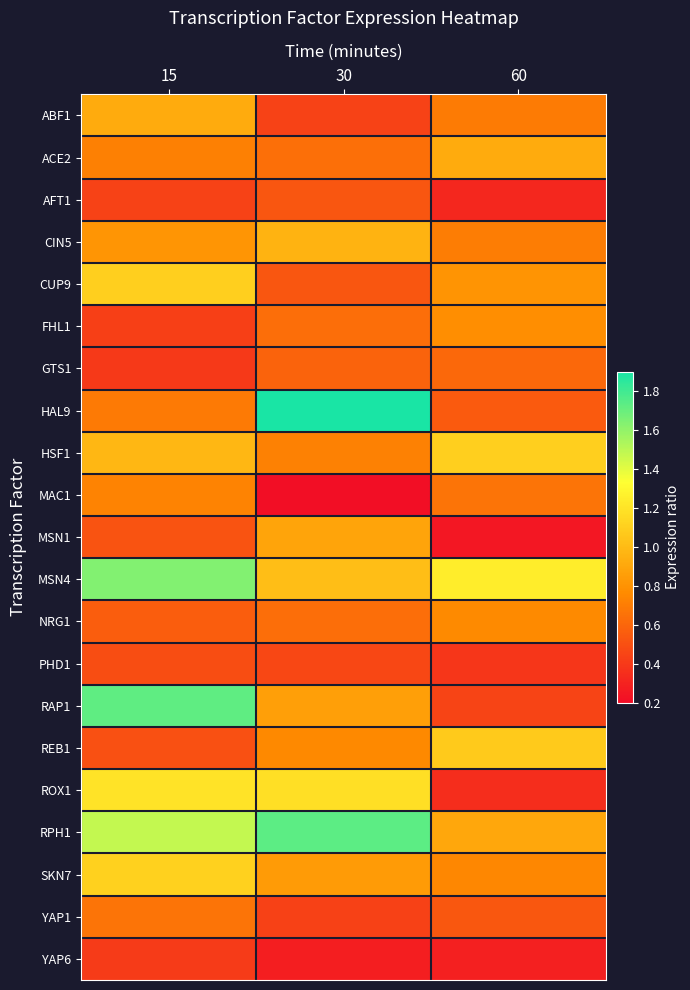

List the series in order of their peak value, highest first.

HAL9, RPH1, RAP1, MSN4, ROX1, SKN7, HSF1, CUP9, REB1, CIN5, ACE2, ABF1, MSN1, FHL1, NRG1, MAC1, YAP1, GTS1, AFT1, PHD1, YAP6